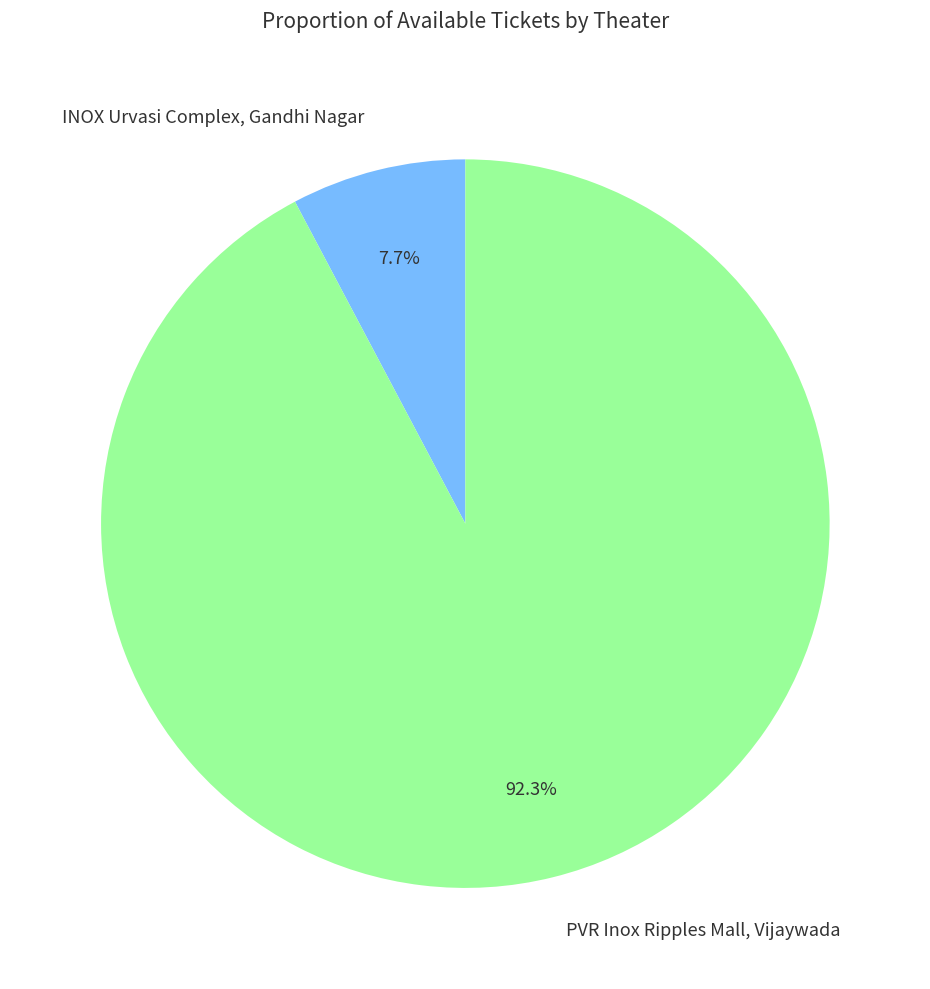

How many slices are in this pie chart?

2